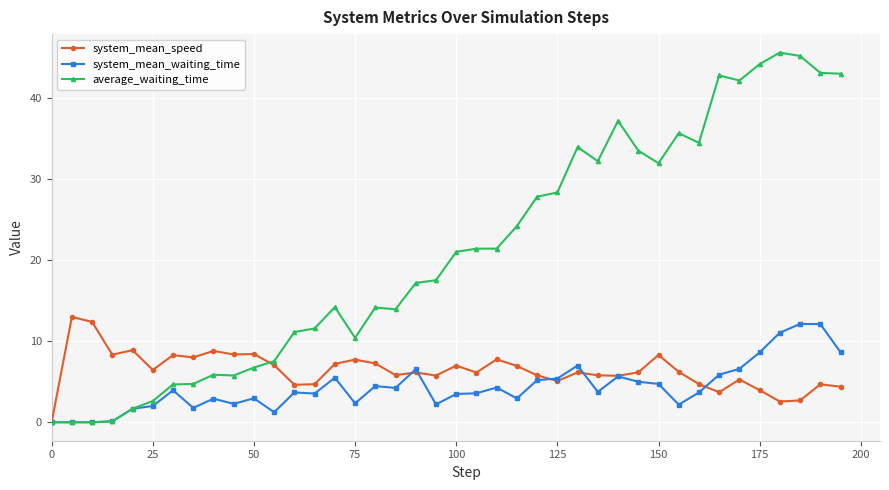

Which series has the largest total across all categories?

average_waiting_time